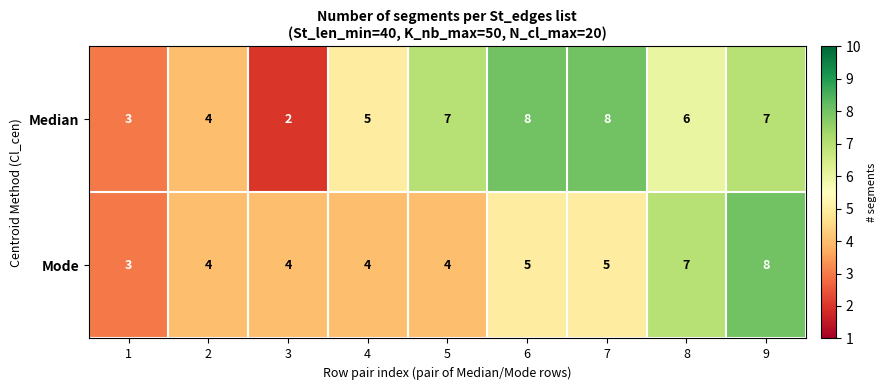

List the series in order of their overall mean, highest first.

Median, Mode